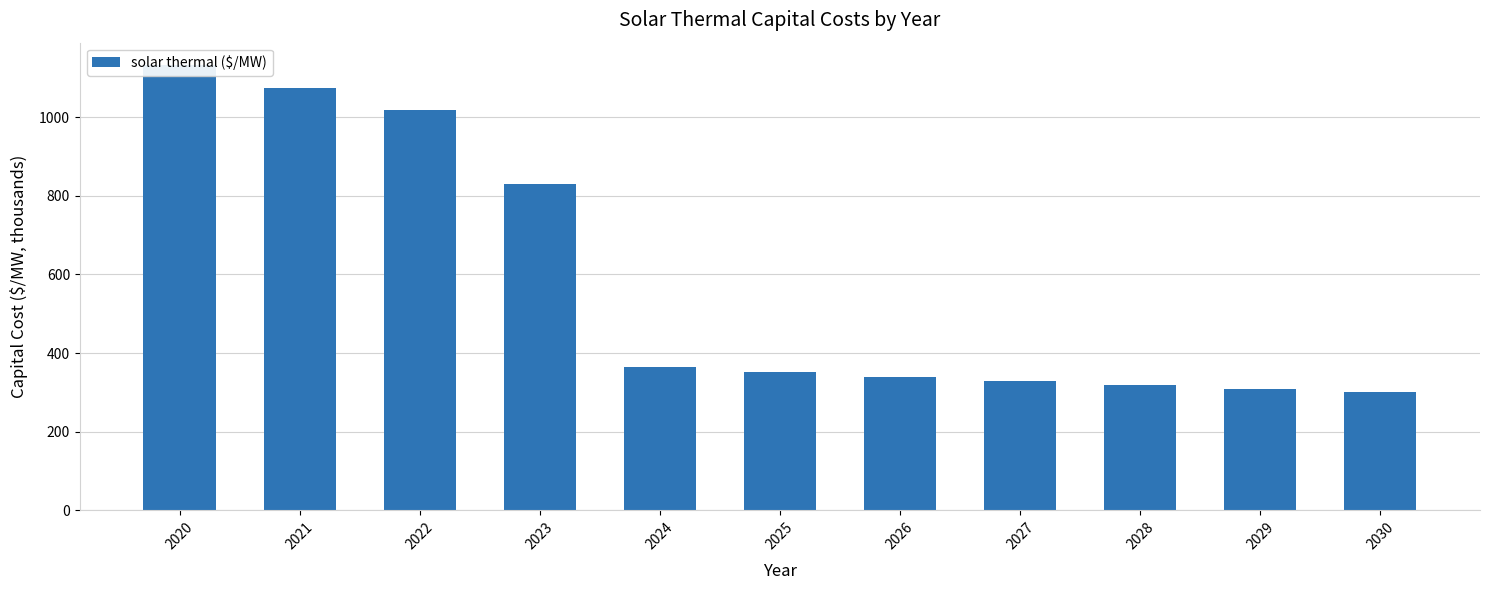

Reading left to right, transcribe all the data shown in this chart.

2020=1132.4	2021=1074.7	2022=1018.0	2023=829.9	2024=363.3	2025=350.6	2026=338.9	2027=328.2	2028=318.5	2029=309.6	2030=301.6